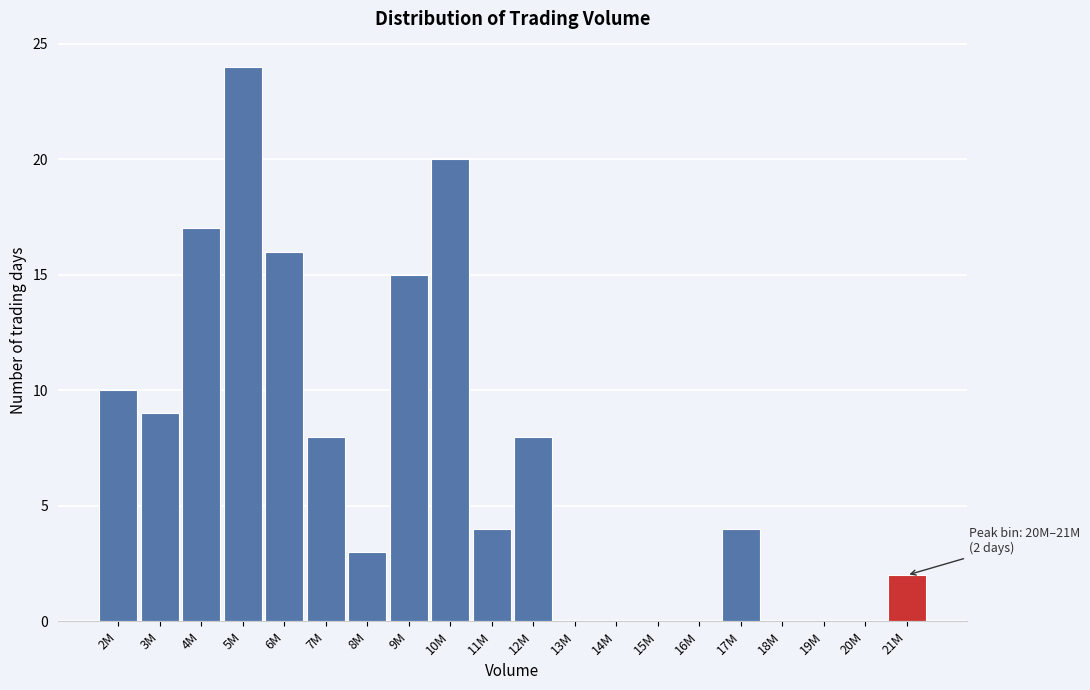

Reading right to left, what are all the values shown in this chart?

21M=2	20M=0	19M=0	18M=0	17M=4	16M=0	15M=0	14M=0	13M=0	12M=8	11M=4	10M=20	9M=15	8M=3	7M=8	6M=16	5M=24	4M=17	3M=9	2M=10